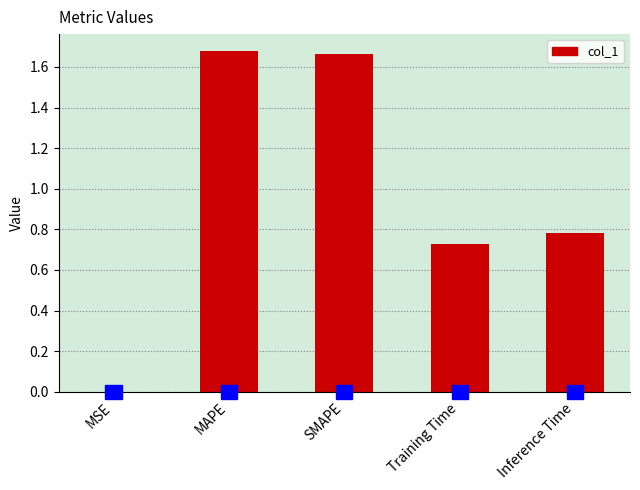

At which label is the value closest to 0?

MSE